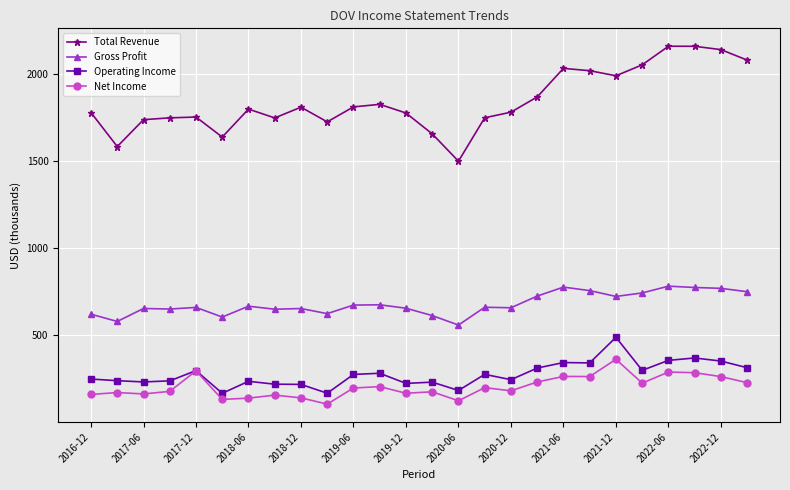

What is the minimum value shown in the chart?

105.7